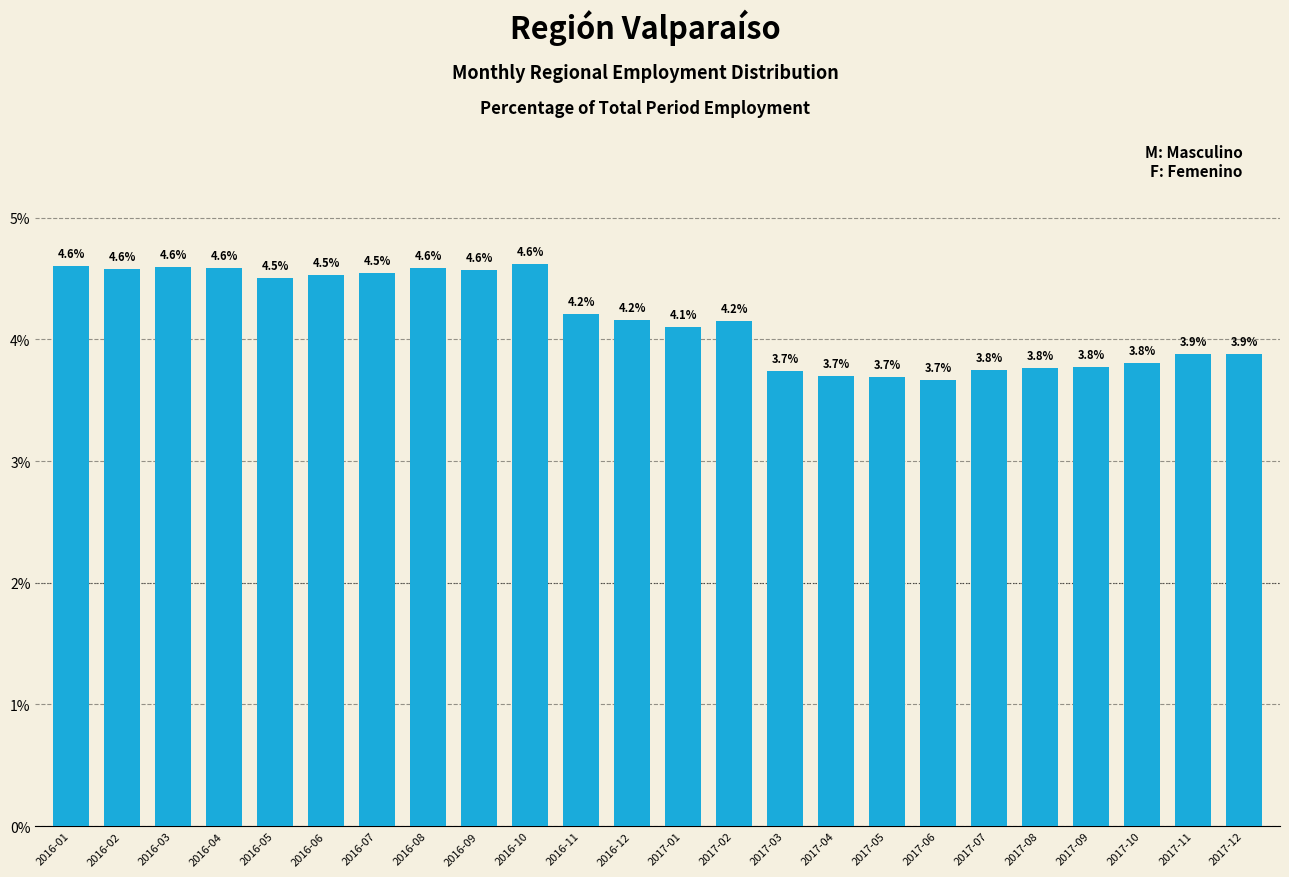

How many categories are shown in the chart?

24